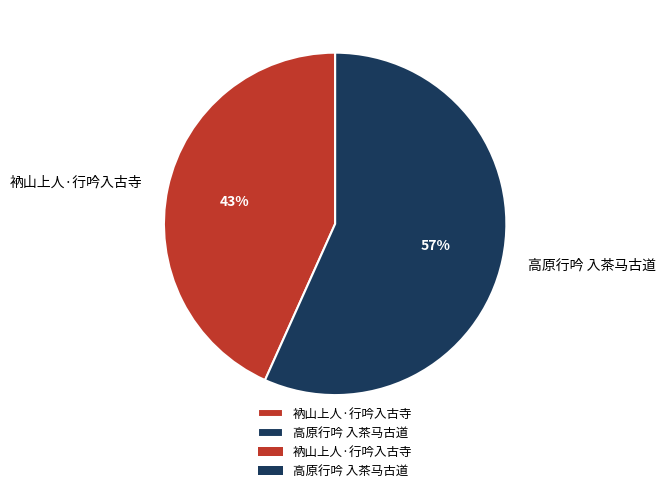

Is the sum of 高原行吟 入茶马古道 and 衲山上人·行吟入古寺 greater than half?

Yes